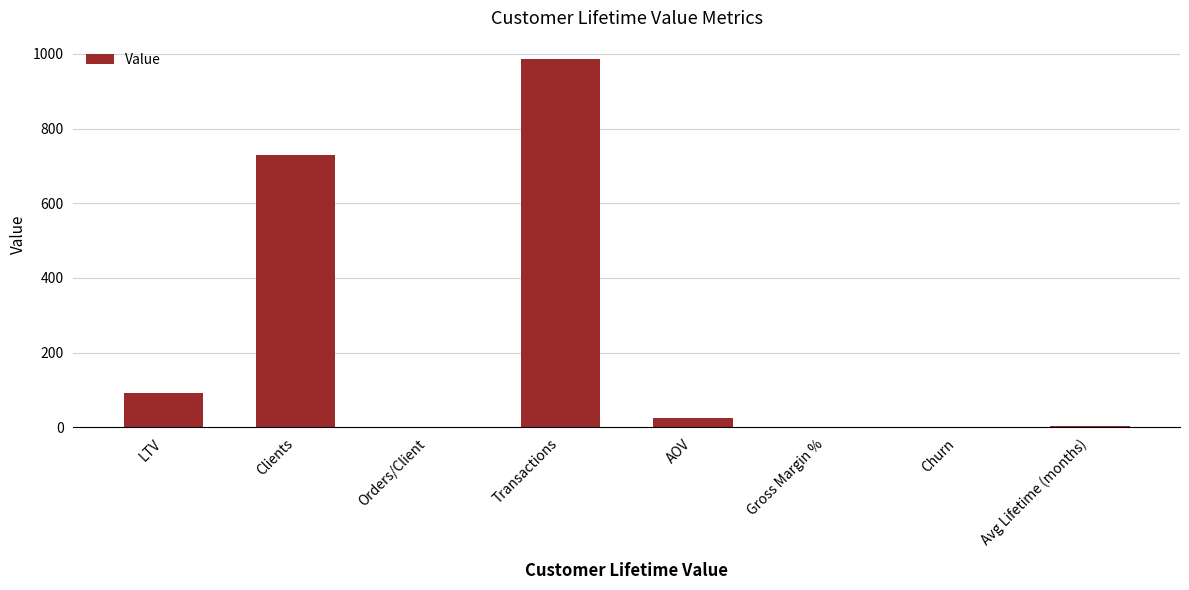

Is it true that the value at Orders/Client is 1.4?

True